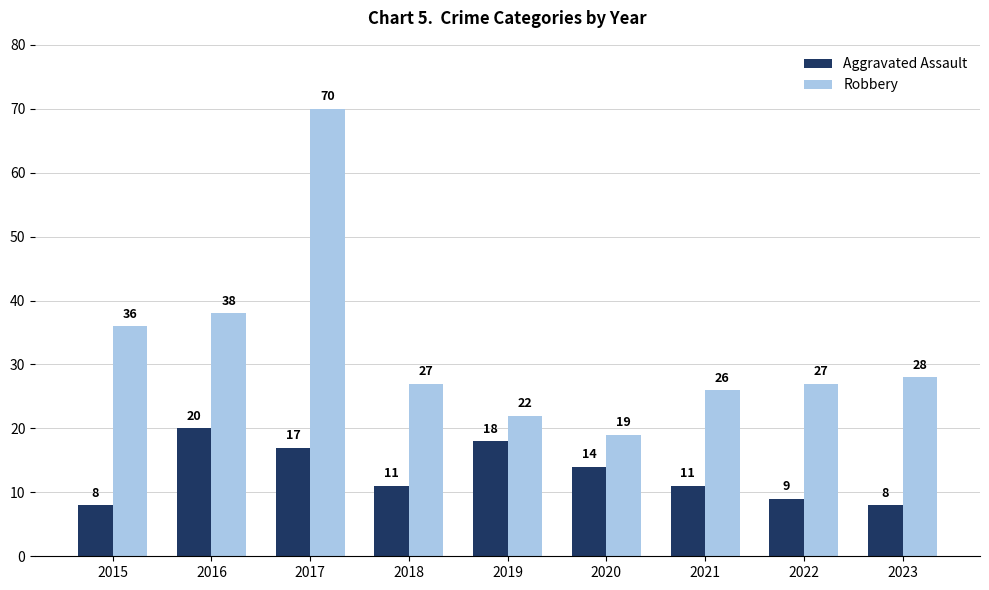

What is the difference between the Robbery values at 2015 and 2016?

2